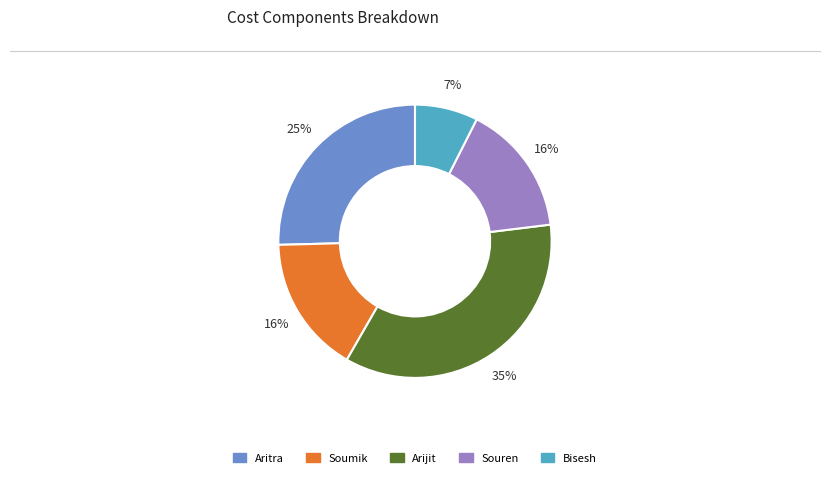

Is there any slice that represents more than half of the pie?

No